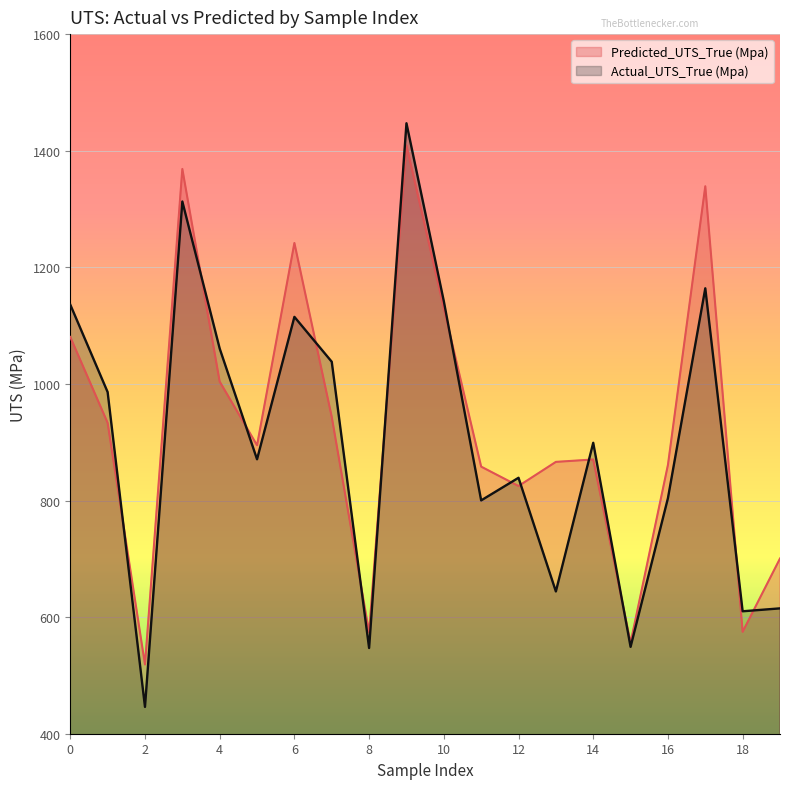

True or false: Predicted_UTS_True (Mpa) and Actual_UTS_True (Mpa) intersect in this chart.

True